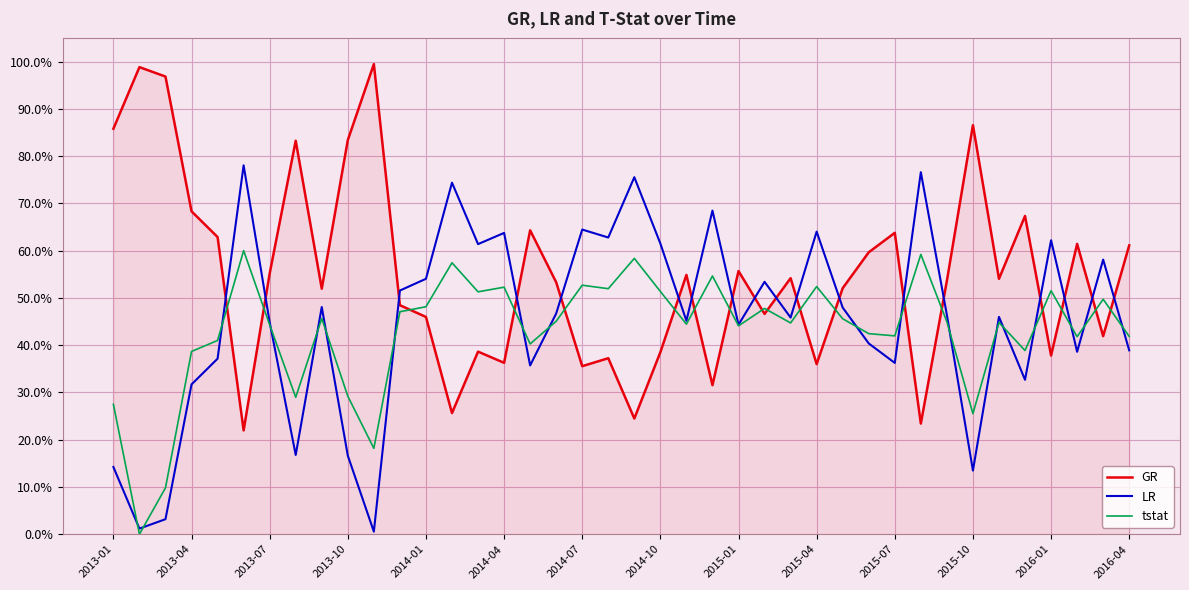

What is the value of the tstat point at the 11th from the left?

0.2